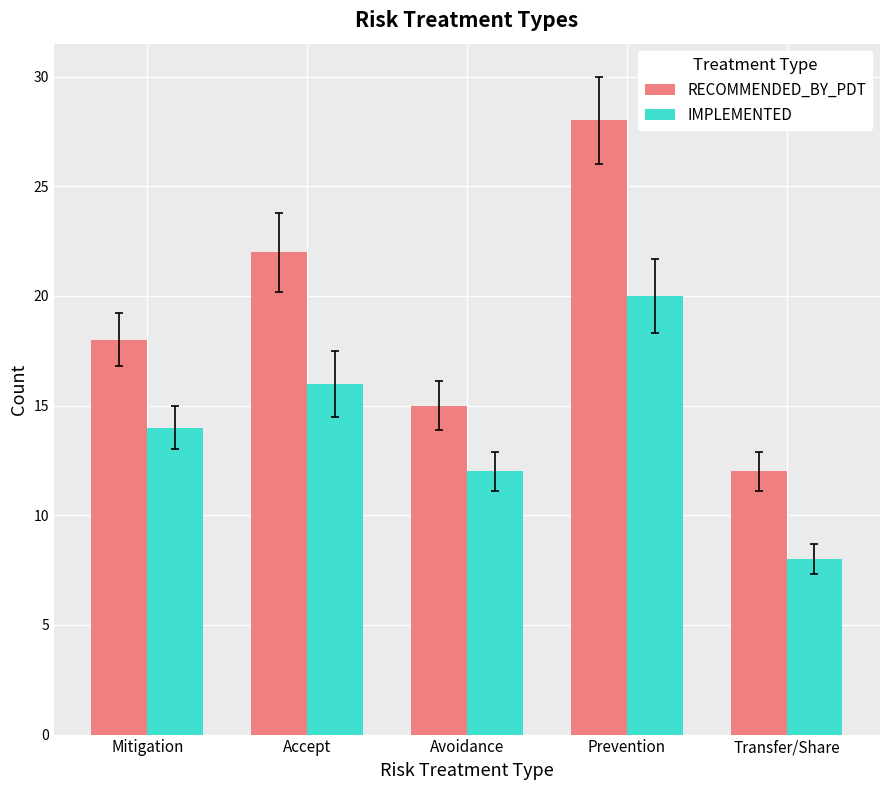

What is the highest value of the IMPLEMENTED series?

20